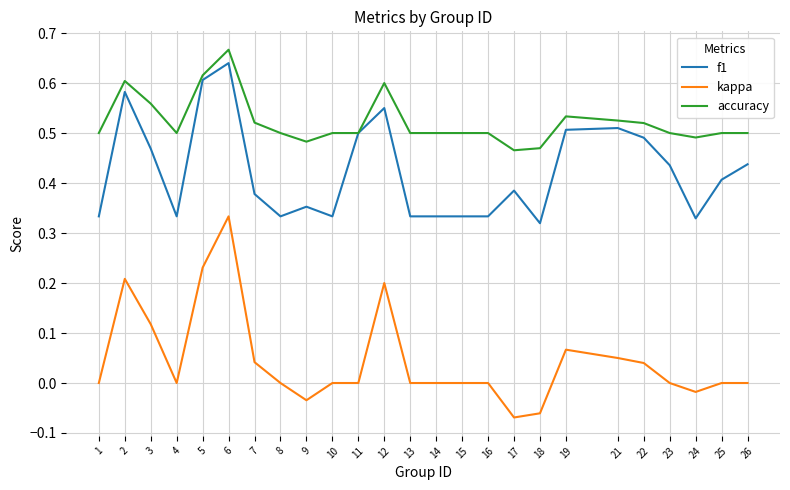

True or false: kappa and accuracy cross at least once.

False